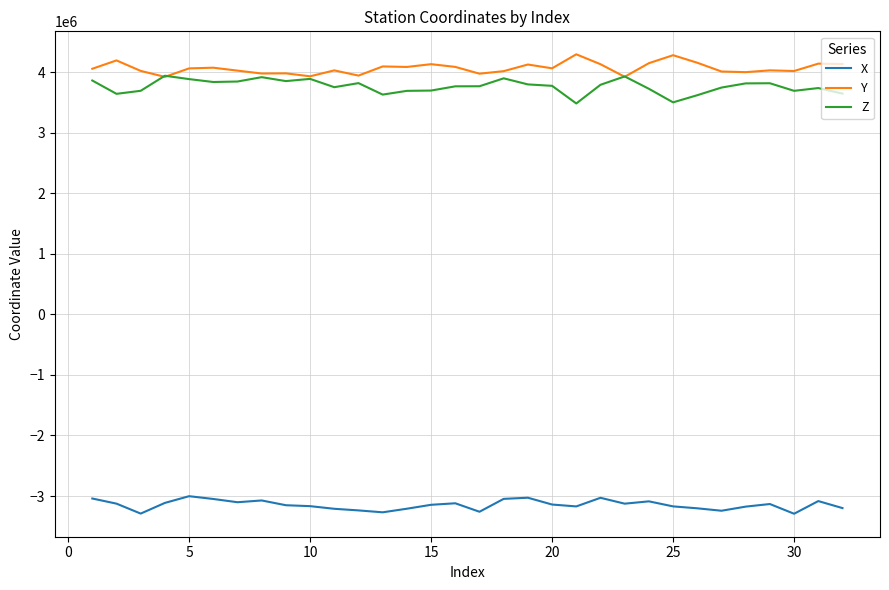

What is the highest value of the Z series?

3938650.1